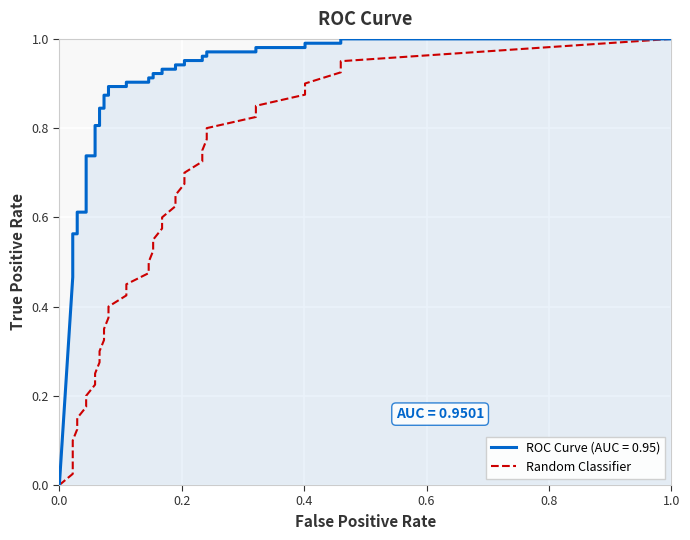

What is the greatest value displayed?

1.0